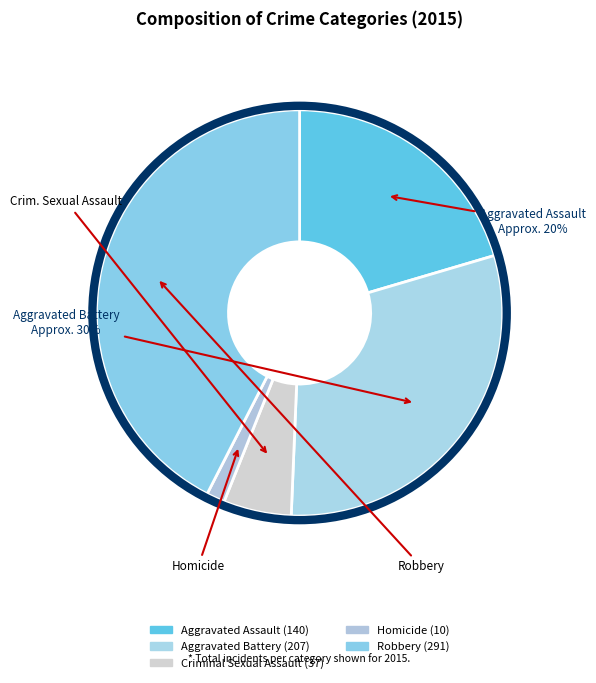

How many slices are in this pie chart?

5